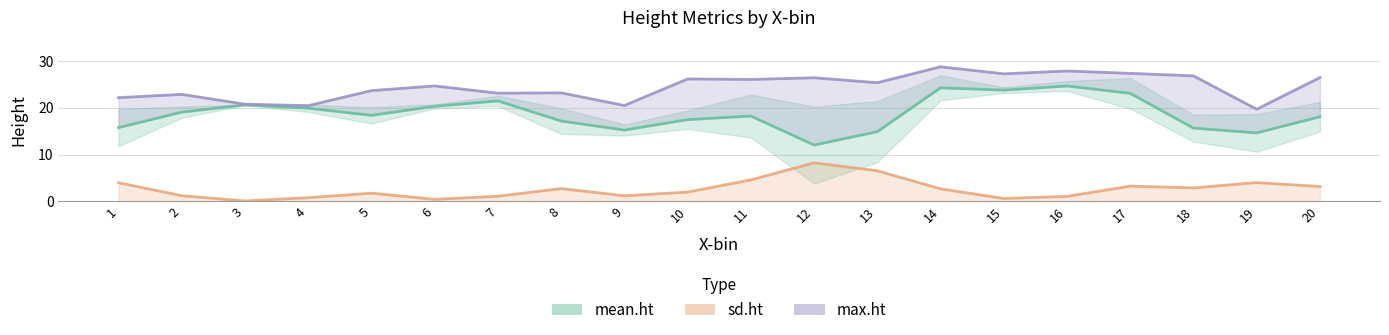

What is the average value of the mean.ht series?

18.8